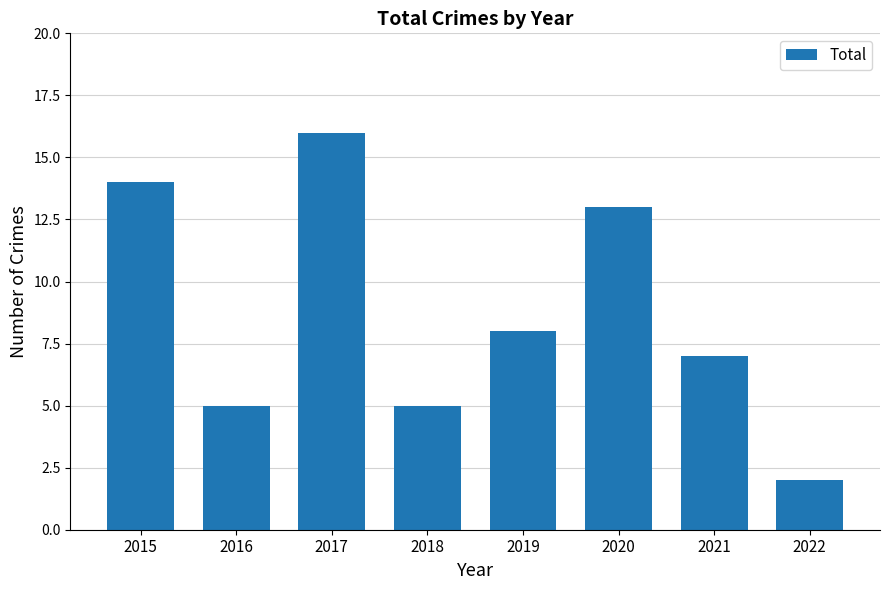

Reading right to left, transcribe all the data shown in this chart.

2022=2	2021=7	2020=13	2019=8	2018=5	2017=16	2016=5	2015=14